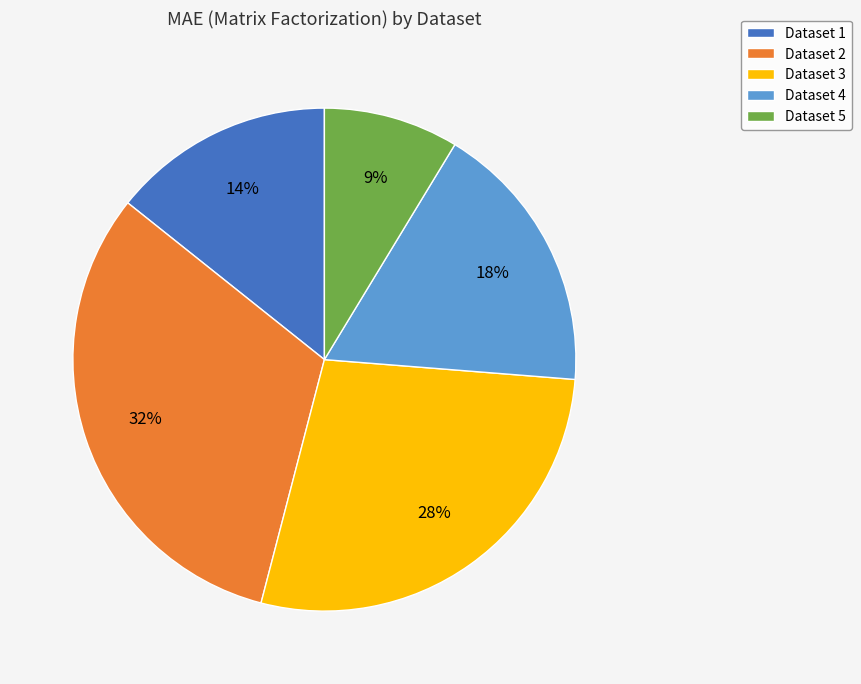

Rank the categories by value from highest to lowest.

Dataset 2, Dataset 3, Dataset 4, Dataset 1, Dataset 5